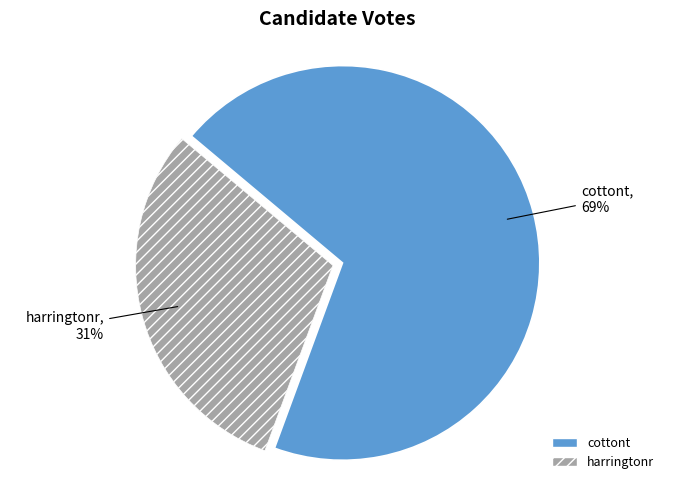

Rank the categories by value from highest to lowest.

cottont, harringtonr